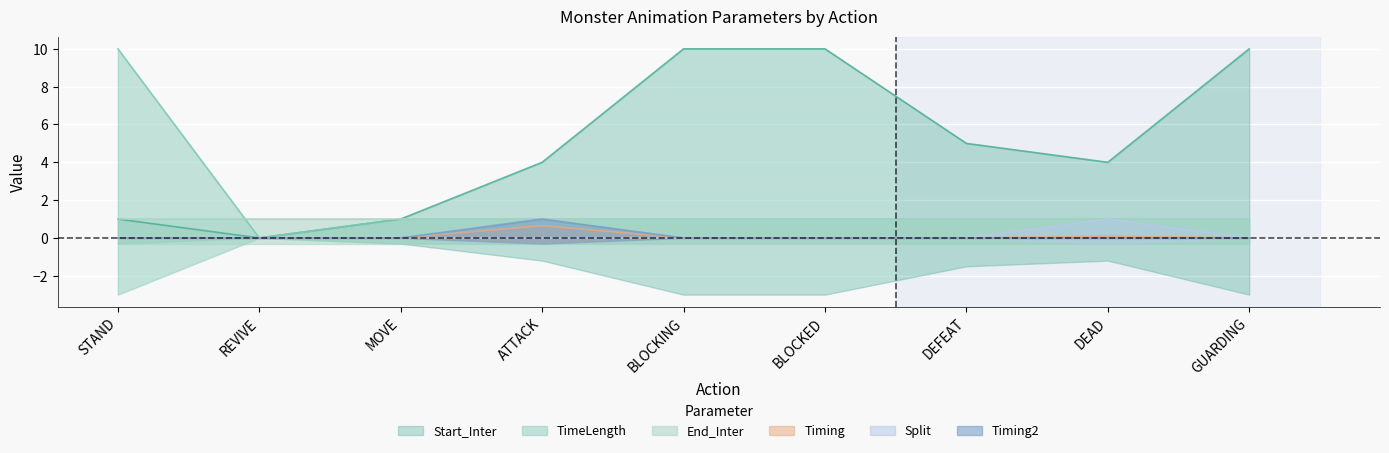

The TimeLength series shows 0.6 at DEAD. True or false?

False